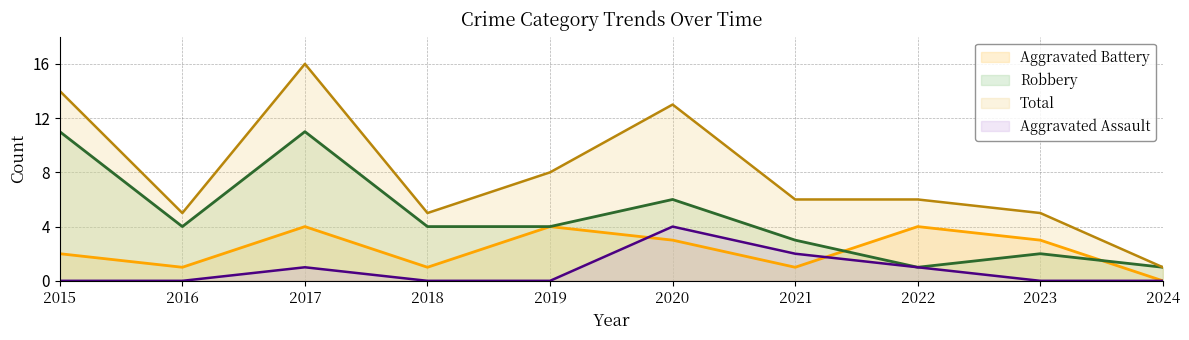

Which category has the highest value in the Robbery series?

2015